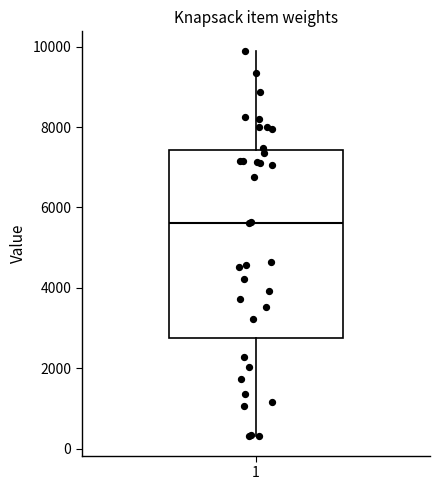

Read this box plot against the y-axis: the position of the median line, the range covered by the box, and the ends of both whiskers. The values are not printed on the chart, so give them approximately, as read against the axis.

median 5600, box 2800 to 7400, whiskers 400 to 9800